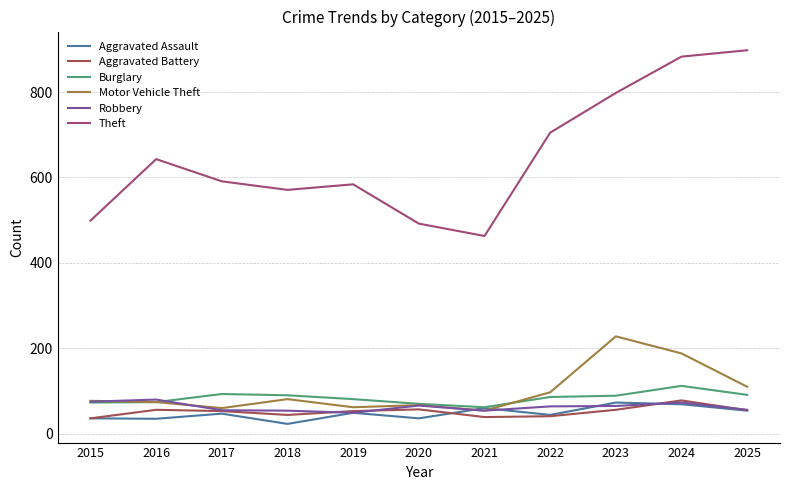

Which series has the largest range (max minus min)?

Theft